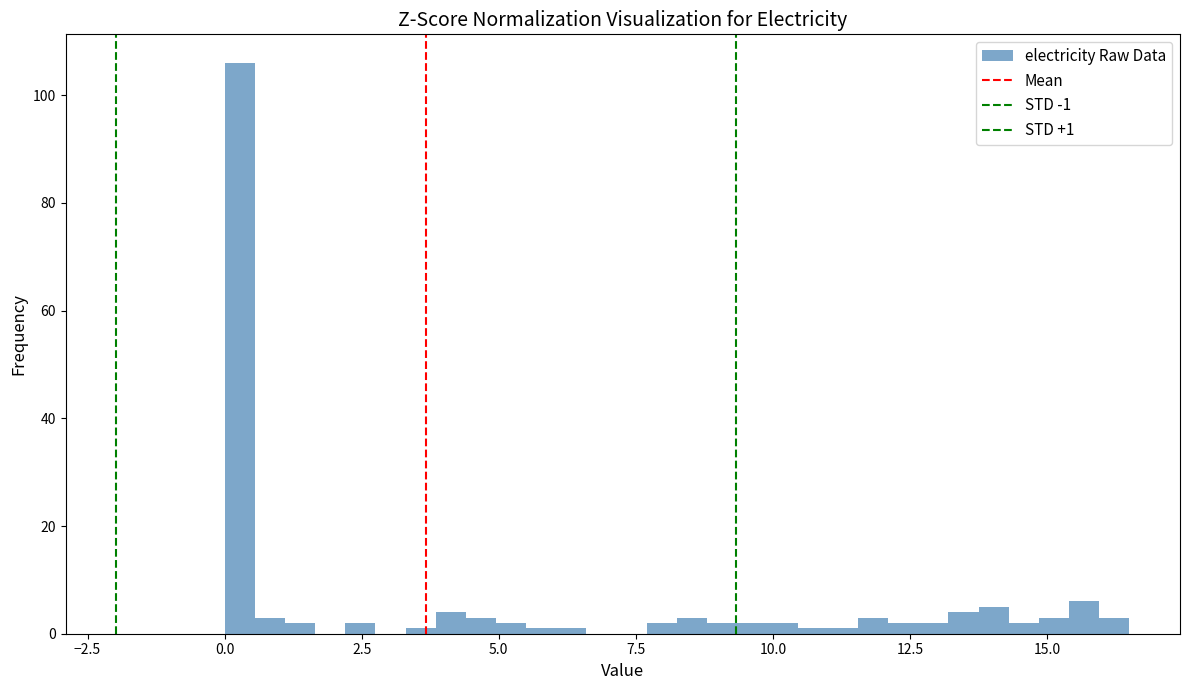

Around what value on the x-axis is the tallest bar? Give the approximate position of its centre, as read against the axis.

0.5